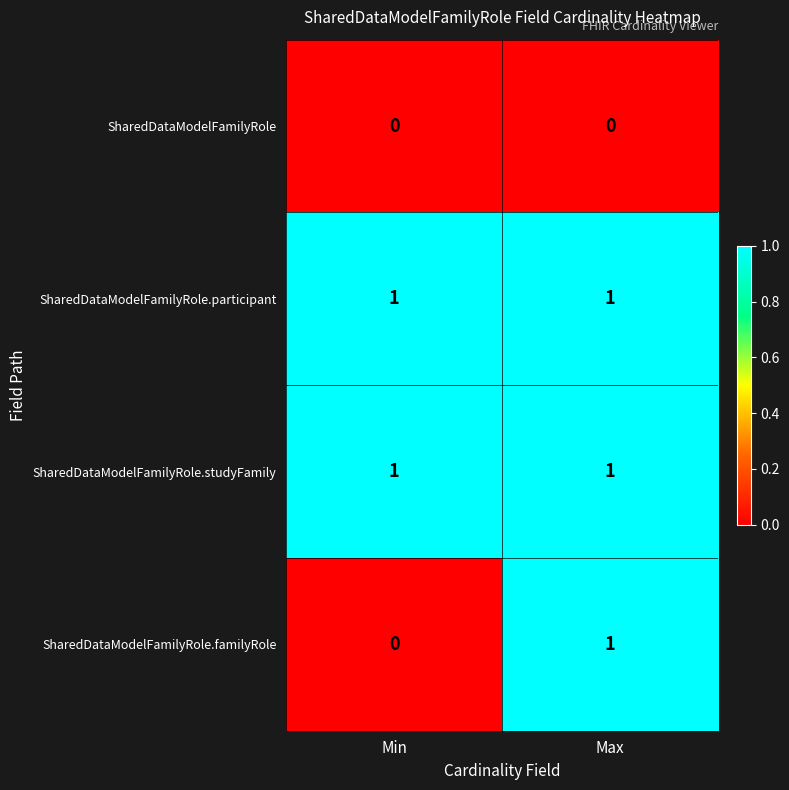

Which series has the largest range (max minus min)?

SharedDataModelFamilyRole.familyRole